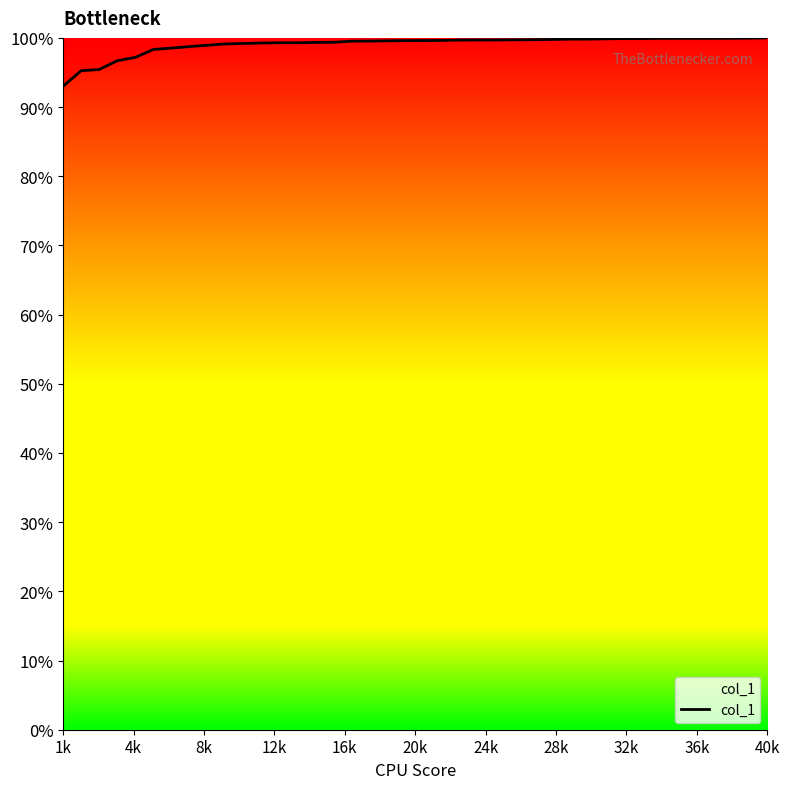

What is the sum of all values?

3961.7